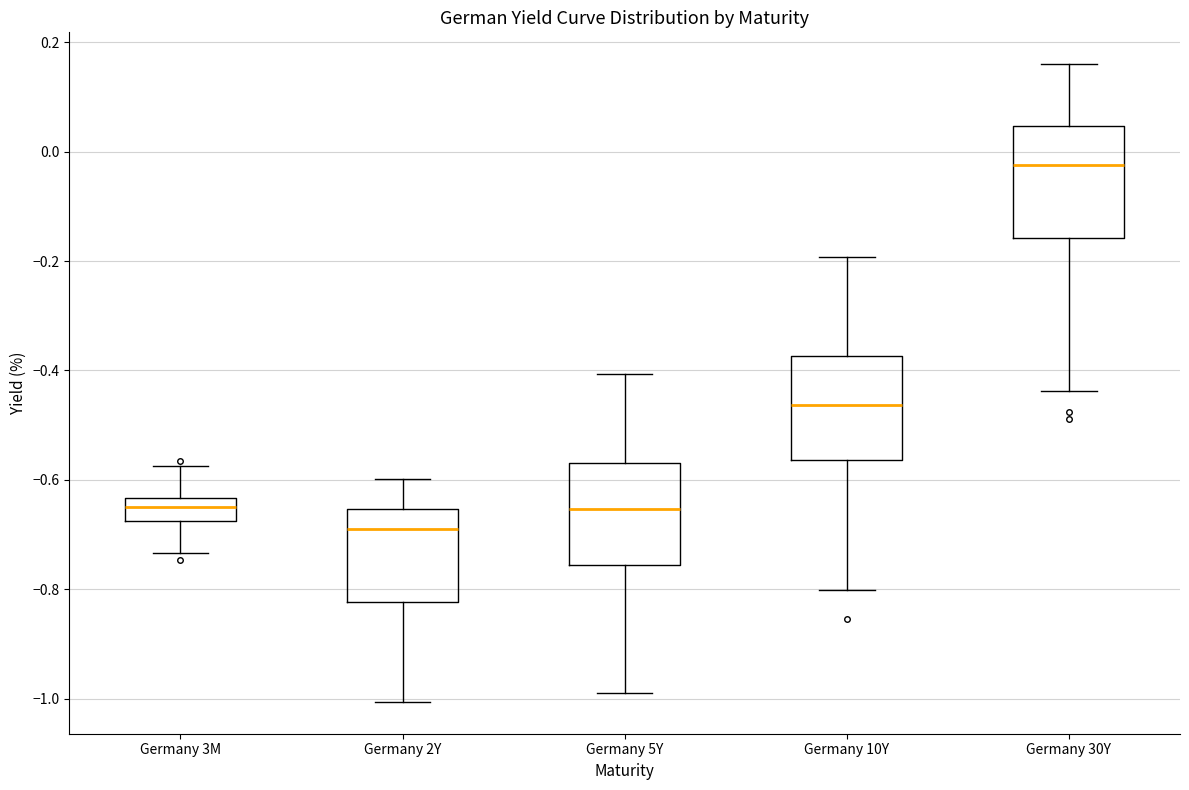

Reading left to right, read every box against the y-axis: the position of its median line, the range the box covers, and the ends of its whiskers. The values are not printed on the chart, so give them approximately, as read against the axis.

Germany 3M: median -0.64 (inside the box), box -0.68 to -0.64, whiskers -0.74 to -0.58
Germany 2Y: median -0.70, box -0.82 to -0.66, whiskers -1.00 to -0.60
Germany 5Y: median -0.66, box -0.76 to -0.56, whiskers -0.98 to -0.40
Germany 10Y: median -0.46, box -0.56 to -0.38, whiskers -0.80 to -0.20
Germany 30Y: median -0.02, box -0.16 to 0.04, whiskers -0.44 to 0.16